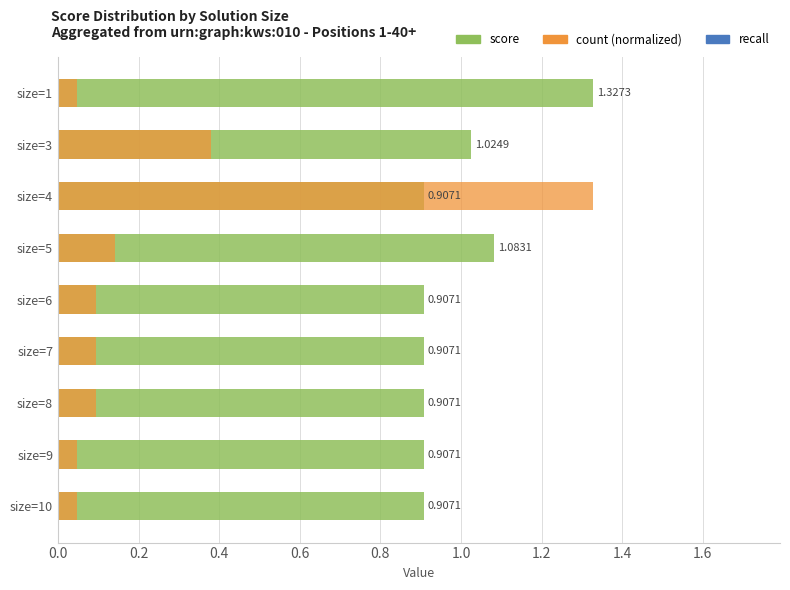

What is the average value of the score series?

1.0